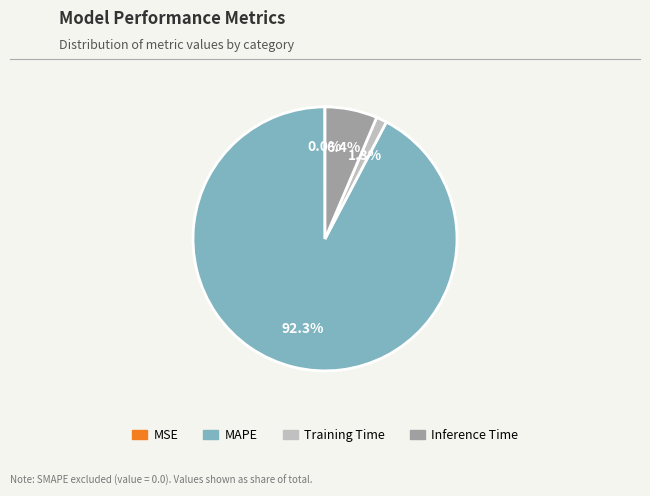

Is there any slice that represents more than half of the pie?

Yes